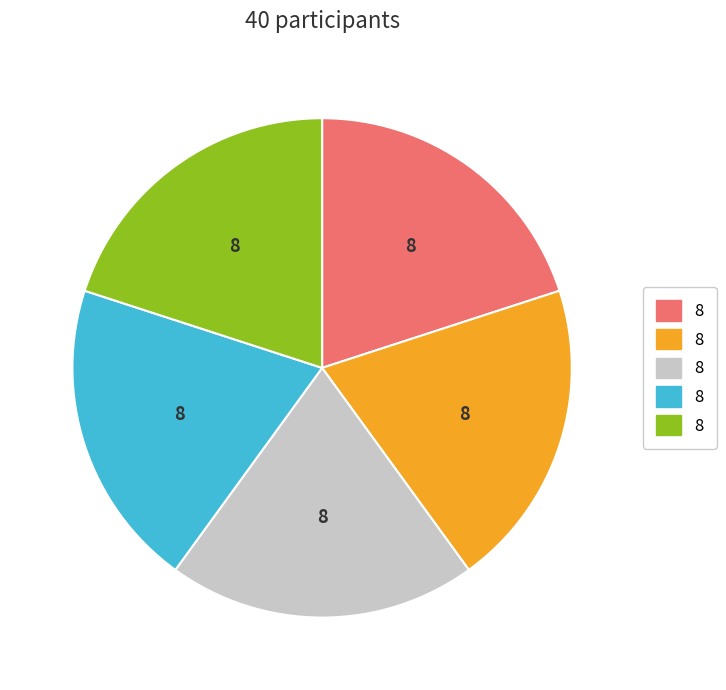

Is there a majority slice in this chart?

No